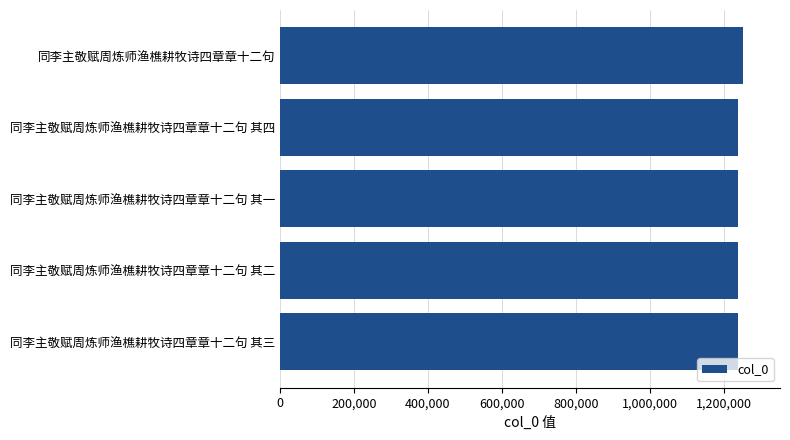

Is it true that the value at 同李主敬赋周炼师渔樵耕牧诗四章章十二句 is 1252642?

True